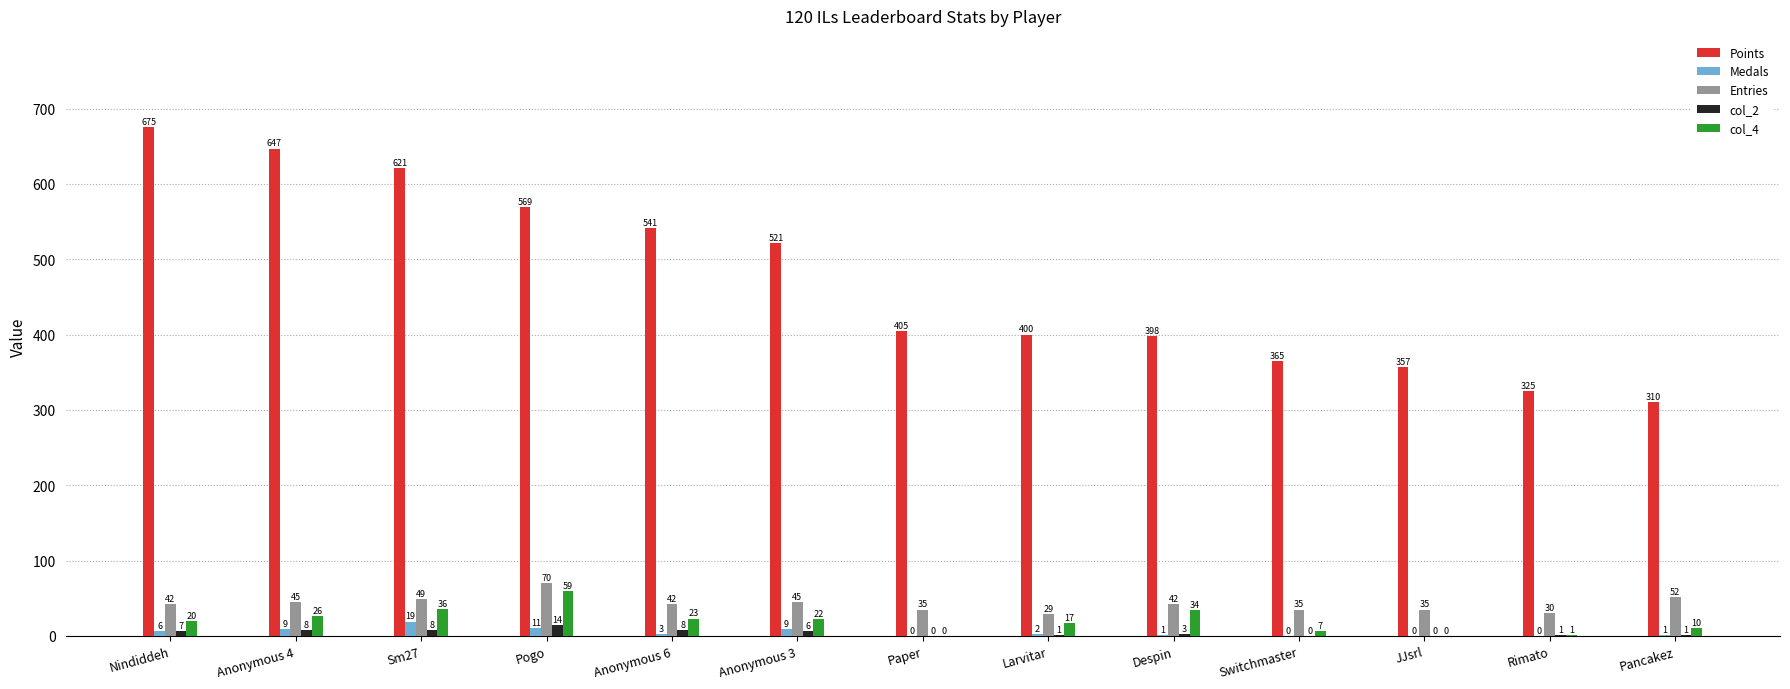

At which category is the sum across all series the highest?

Nindiddeh